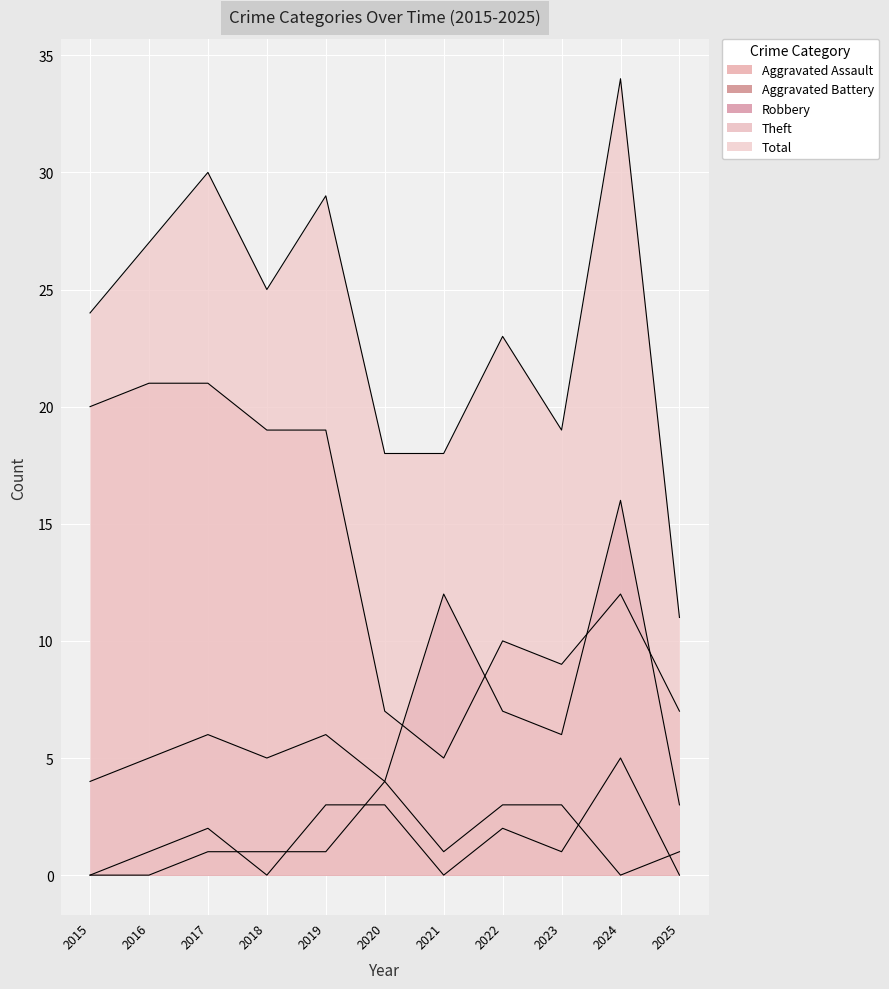

True or false: Robbery and Aggravated Battery cross at least once.

False